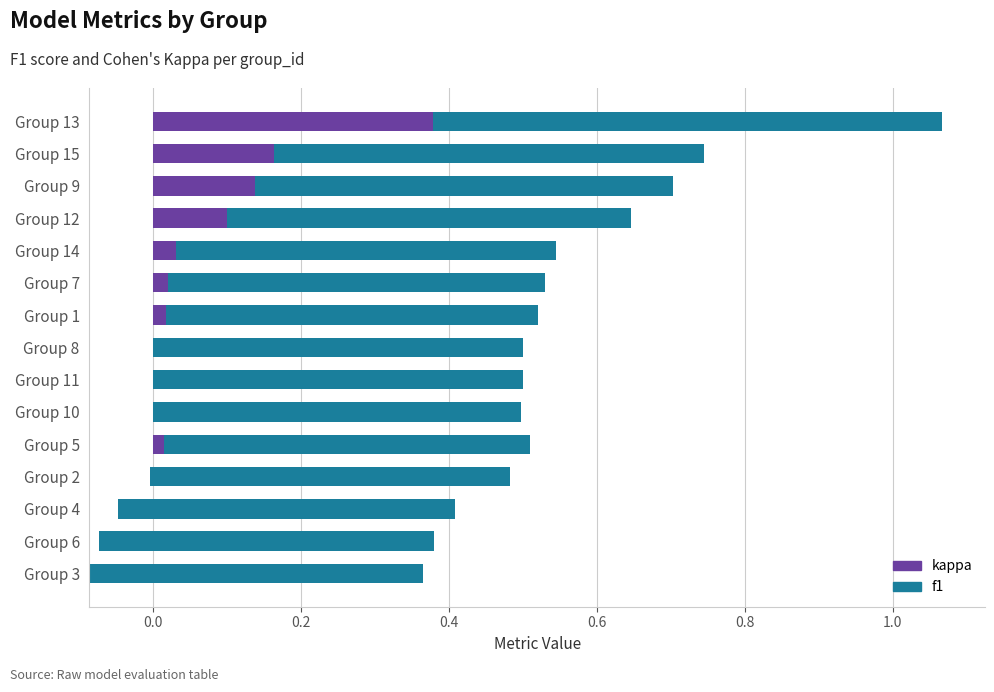

What is the minimum value for kappa?

-0.1